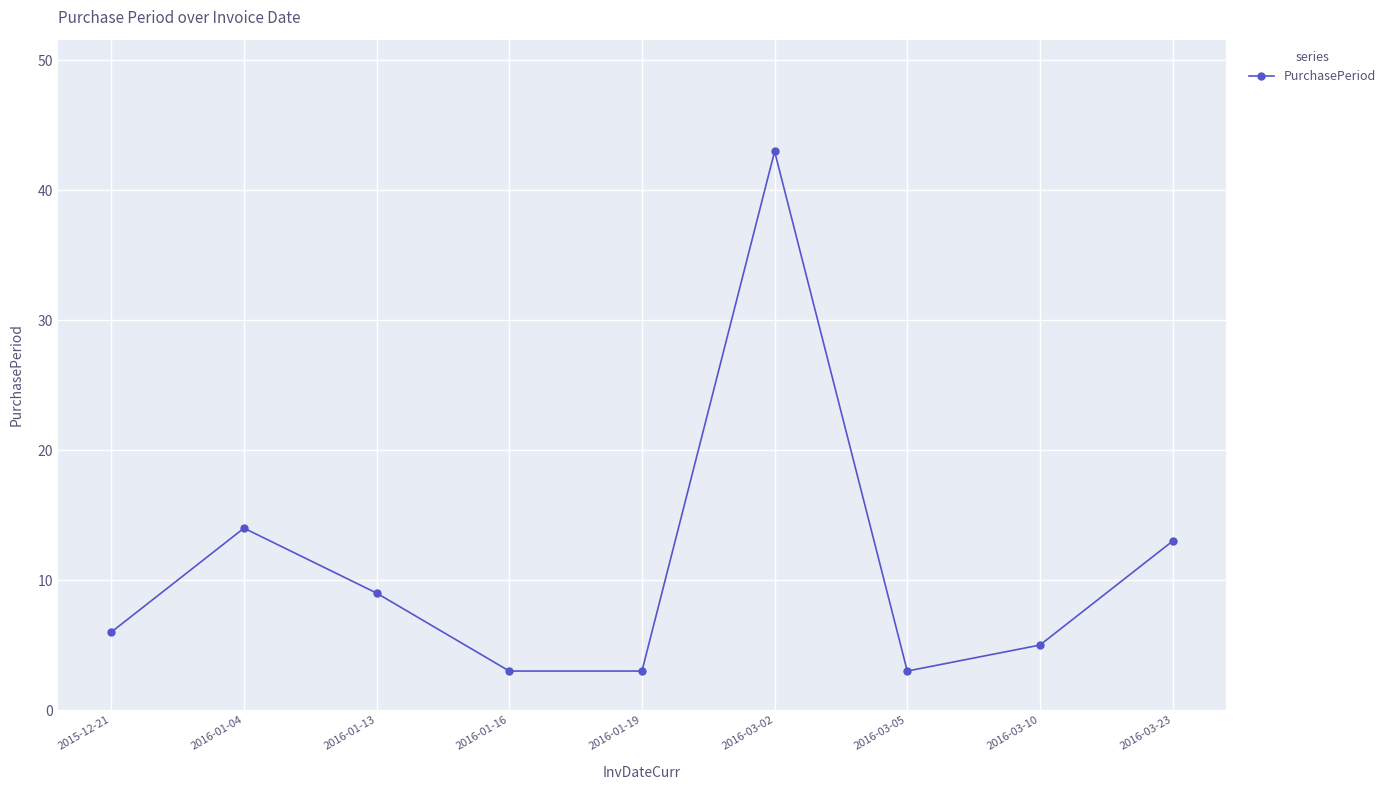

True or false: the data shows 9 at 2016-01-13.

True